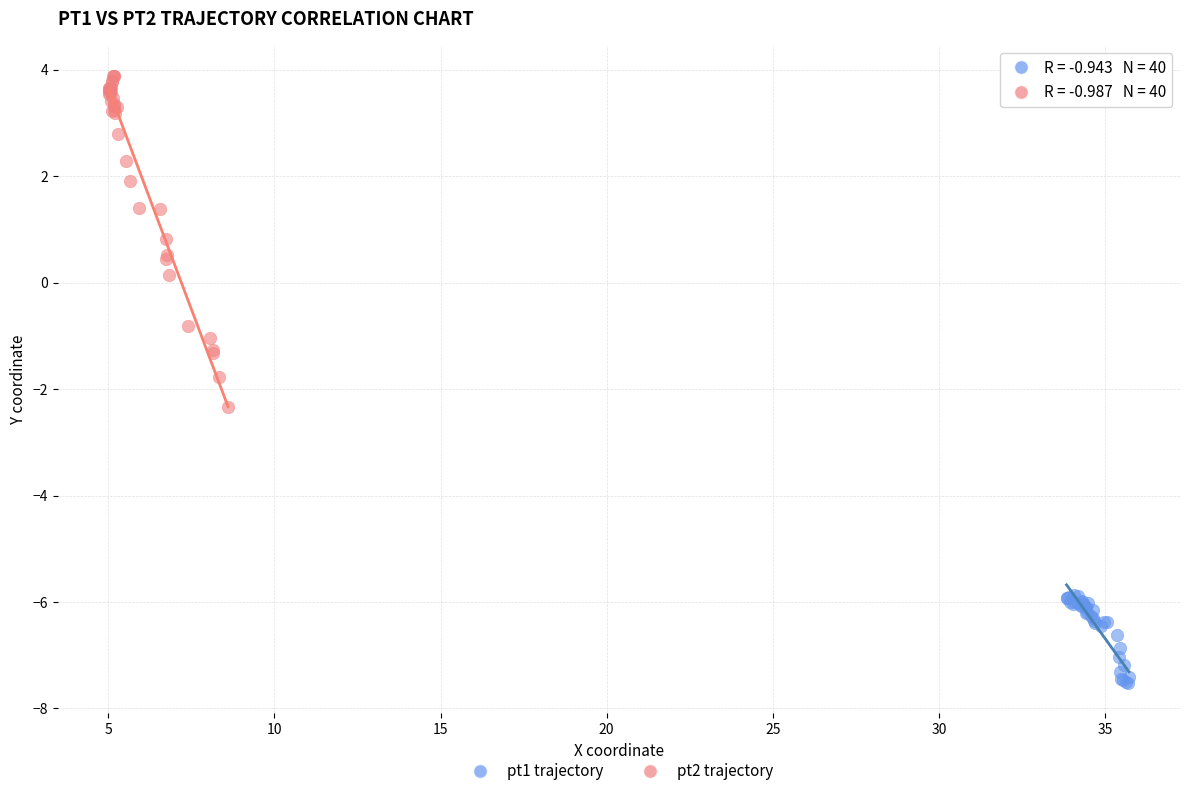

Which series has the widest spread of Y values?

pt2 trajectory